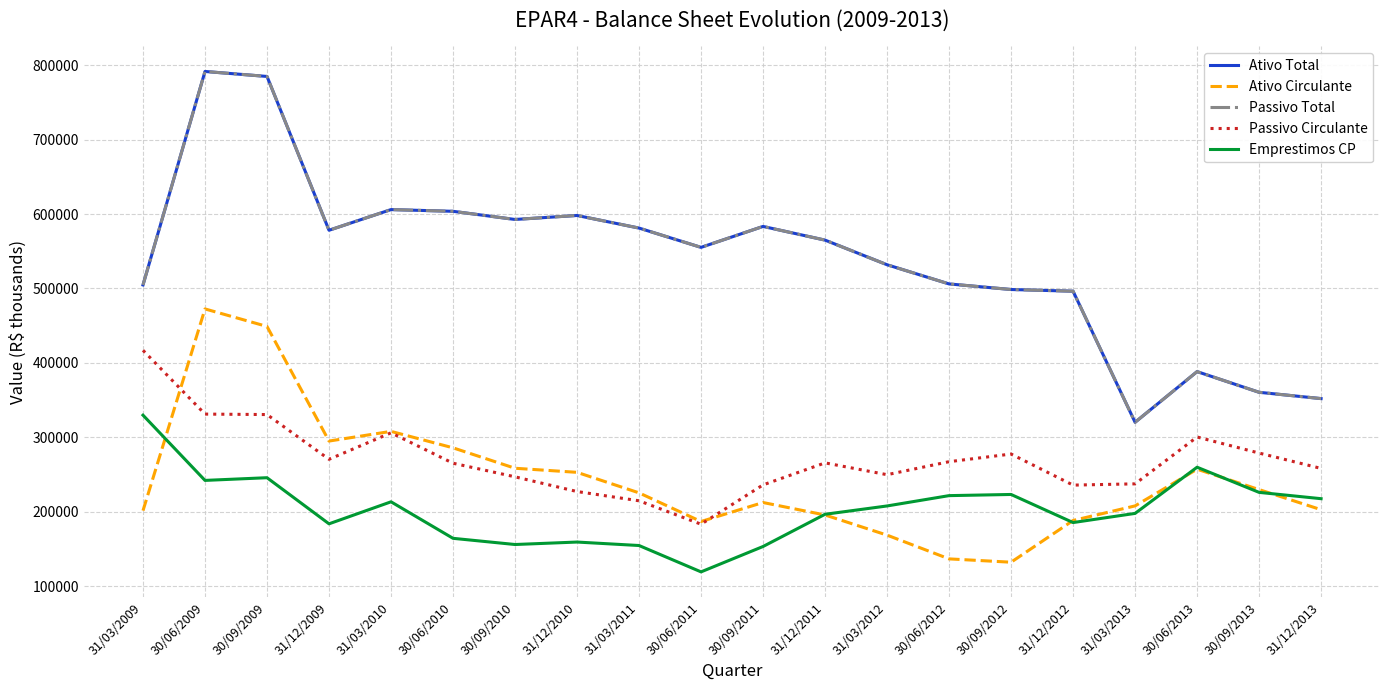

How many lines are shown in the chart?

5